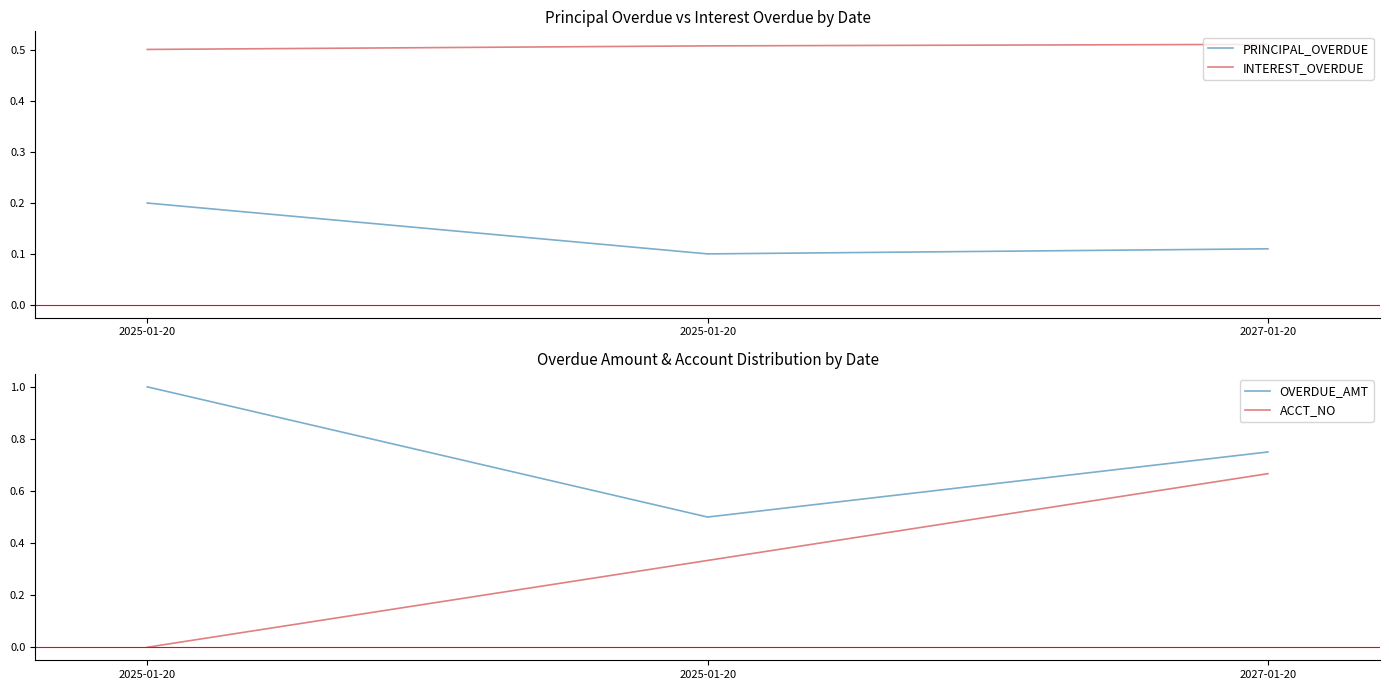

What is the difference between the maximum and minimum values in the ACCT_NO series?

0.7